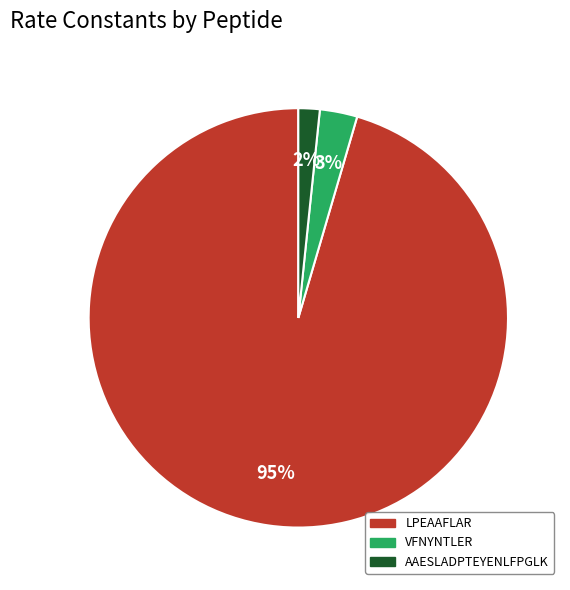

How many slices are in this pie chart?

3